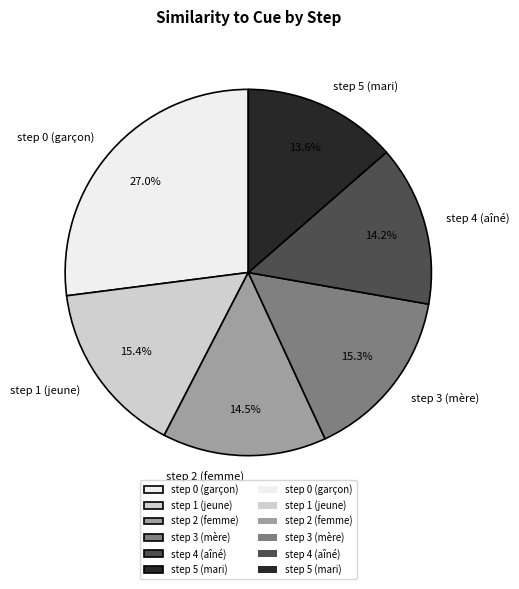

Is there a majority slice in this chart?

No